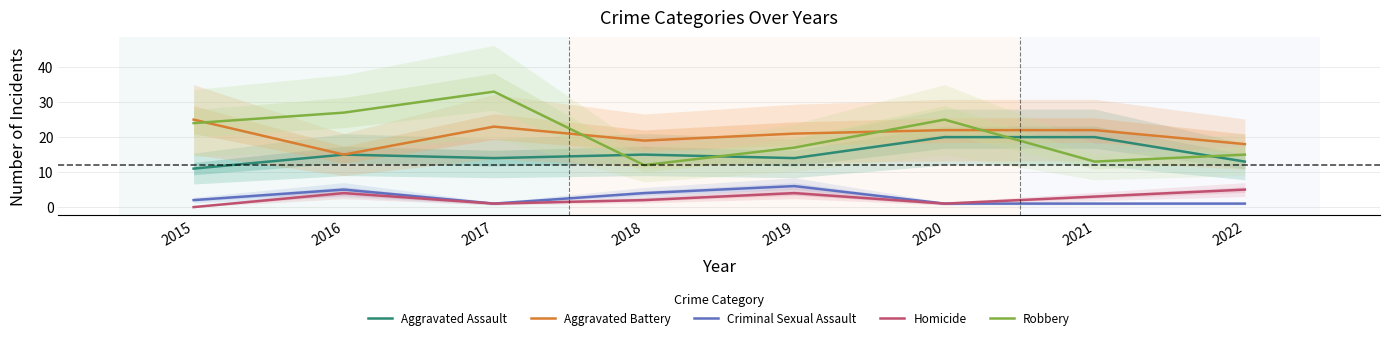

True or false: Aggravated Assault has a value of 20 at 2021.

True